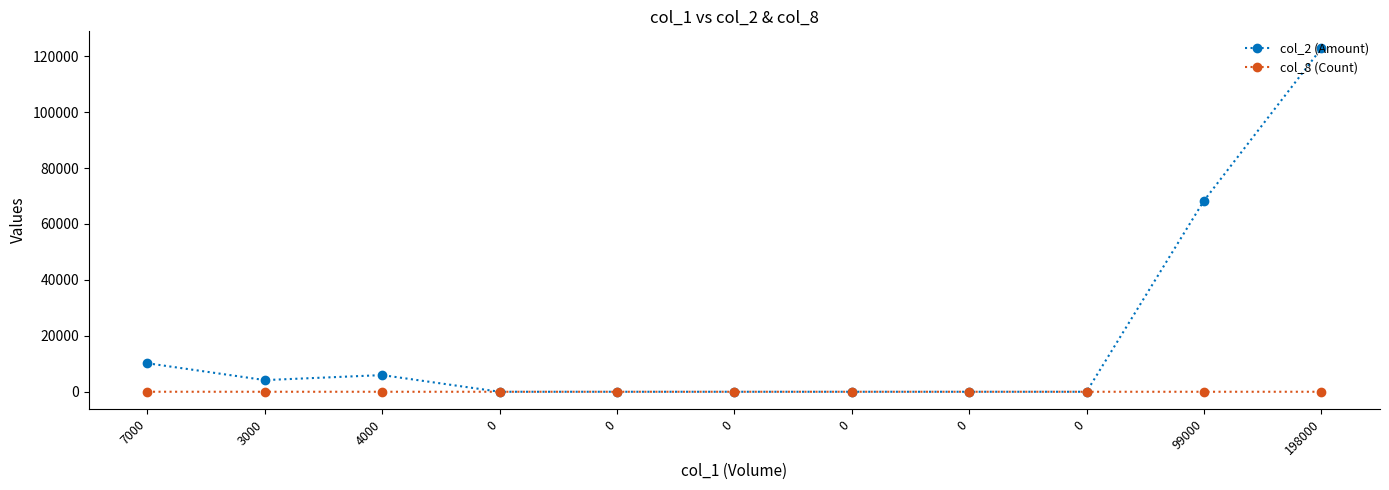

List the series in order of their peak value, highest first.

col_2 (Amount), col_8 (Count)